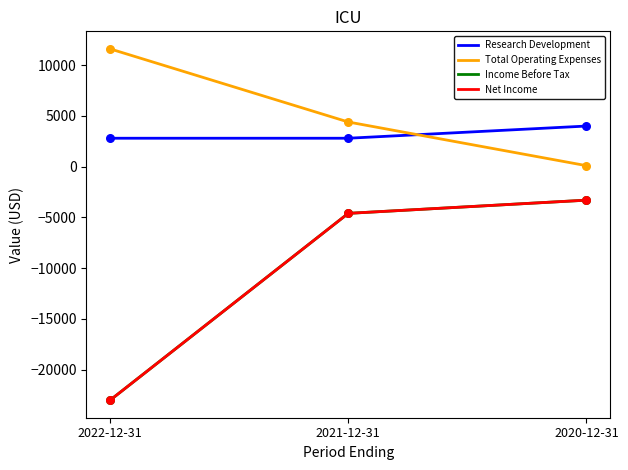

Is the value of Income Before Tax at 2020-12-31 greater than the value of Net Income at 2021-12-31?

Yes